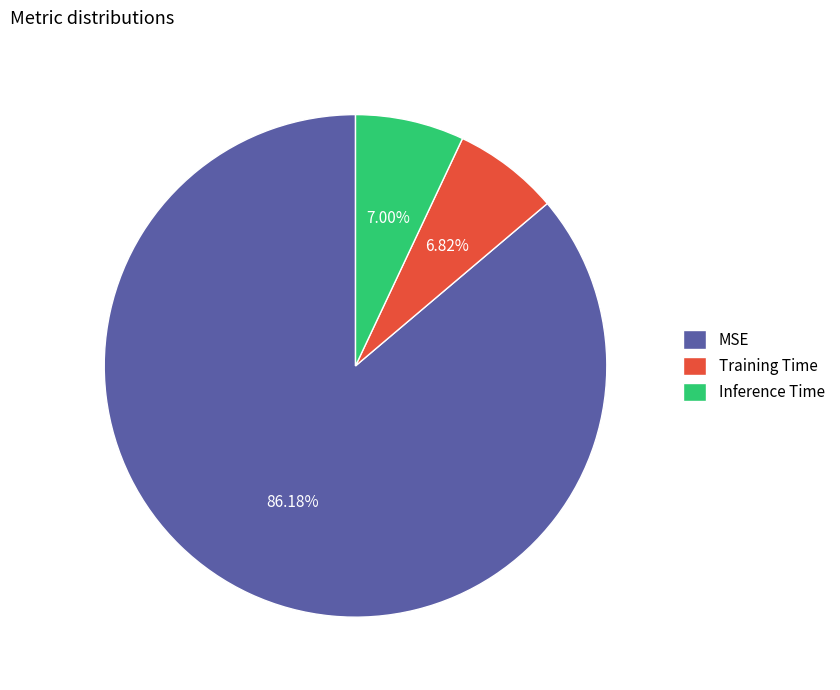

To the nearest percent, what percentage of the pie is Training Time?

7%